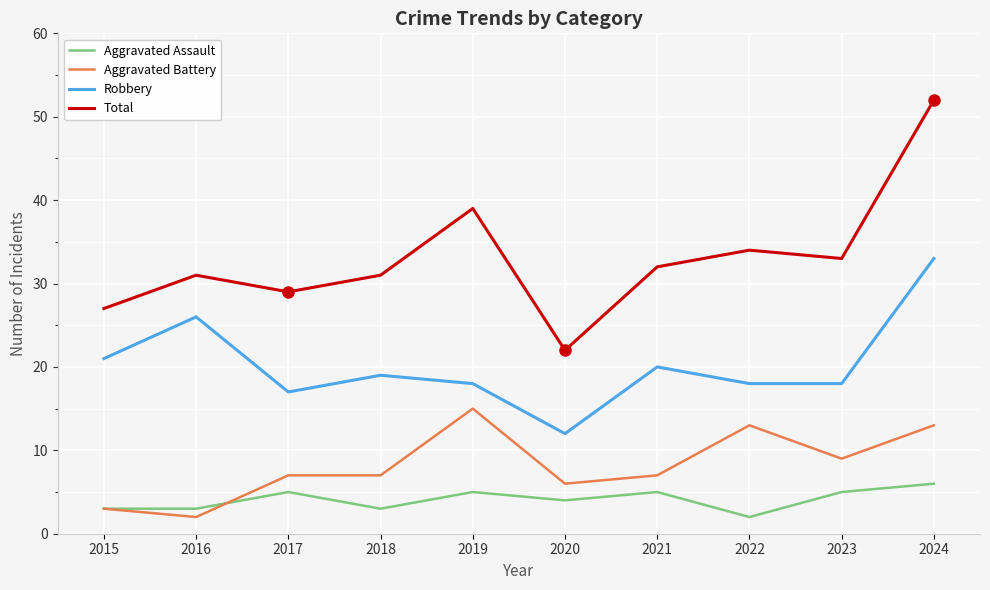

What is the difference between the maximum and second lowest values in the Aggravated Battery series?

12